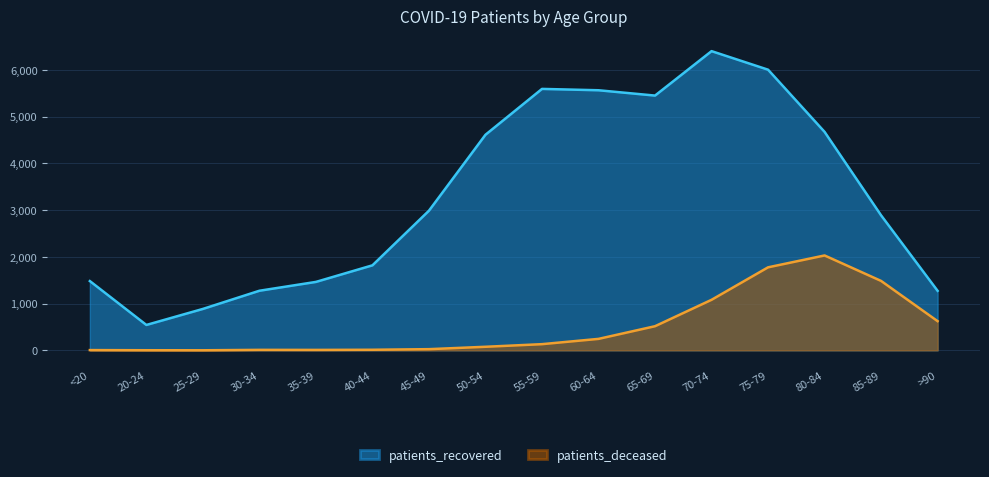

What is the value of the patients_deceased point at the 1st from the left?

6